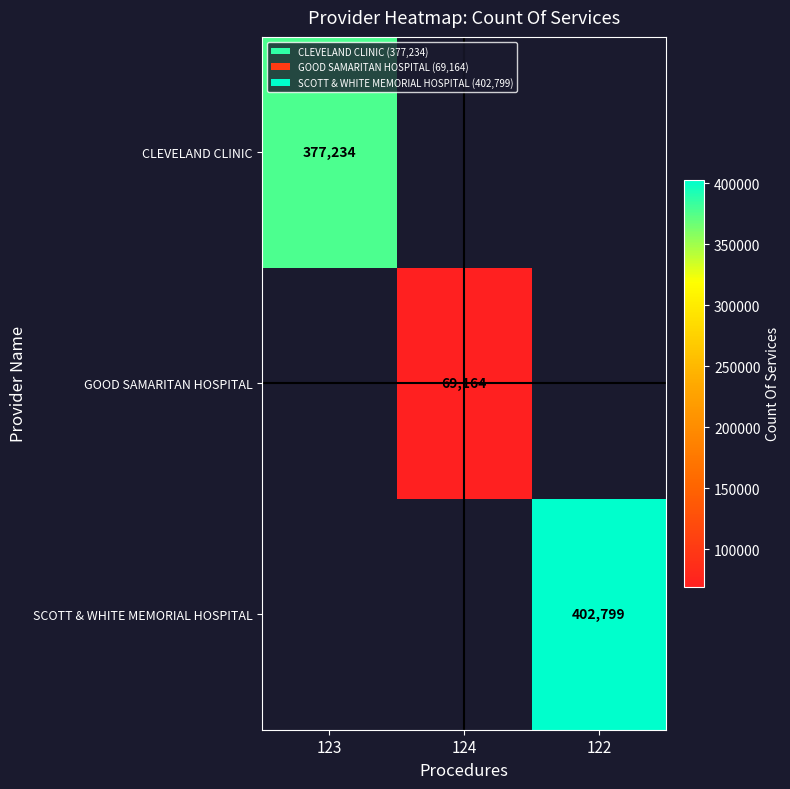

At how many categories does at least one series exceed 182642?

2